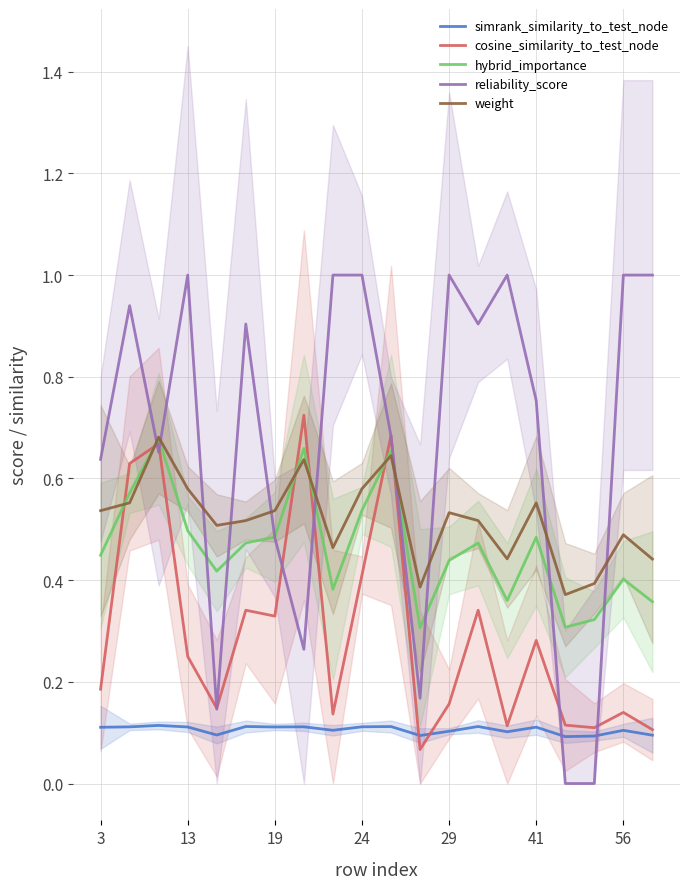

What are all the series names shown in the legend?

simrank_similarity_to_test_node, cosine_similarity_to_test_node, hybrid_importance, reliability_score, weight